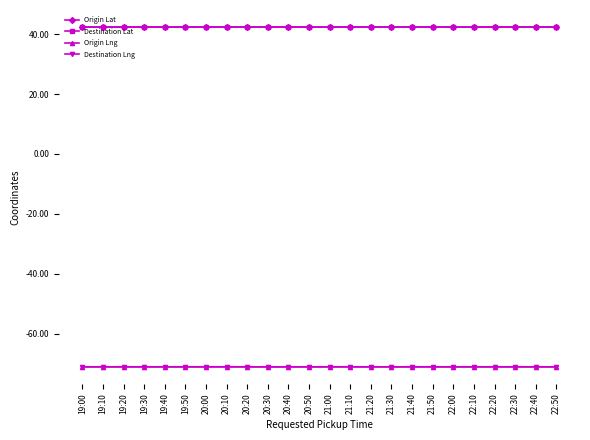

Reading right to left, transcribe all the data shown in this chart.

Origin Lat: 42.4	42.4	42.4	42.4	42.4	42.4	42.4	42.4	42.4	42.4	42.4	42.4	42.4	42.4	42.4	42.4	42.4	42.4	42.4	42.4	42.4	42.4	42.4	42.4
Destination Lat: 42.4	42.4	42.4	42.4	42.4	42.4	42.4	42.4	42.4	42.4	42.4	42.4	42.4	42.4	42.4	42.4	42.4	42.4	42.4	42.4	42.4	42.4	42.4	42.4
Origin Lng: -71.1	-71.1	-71.1	-71.1	-71.1	-71.1	-71.1	-71.1	-71.1	-71.1	-71.1	-71.1	-71.1	-71.1	-71.1	-71.1	-71.1	-71.1	-71.1	-71.1	-71.1	-71.1	-71.1	-71.1
Destination Lng: -71.1	-71.1	-71.1	-71.1	-71.1	-71.1	-71.1	-71.1	-71.1	-71.1	-71.1	-71.1	-71.1	-71.1	-71.1	-71.1	-71.1	-71.1	-71.1	-71.1	-71.1	-71.1	-71.1	-71.1